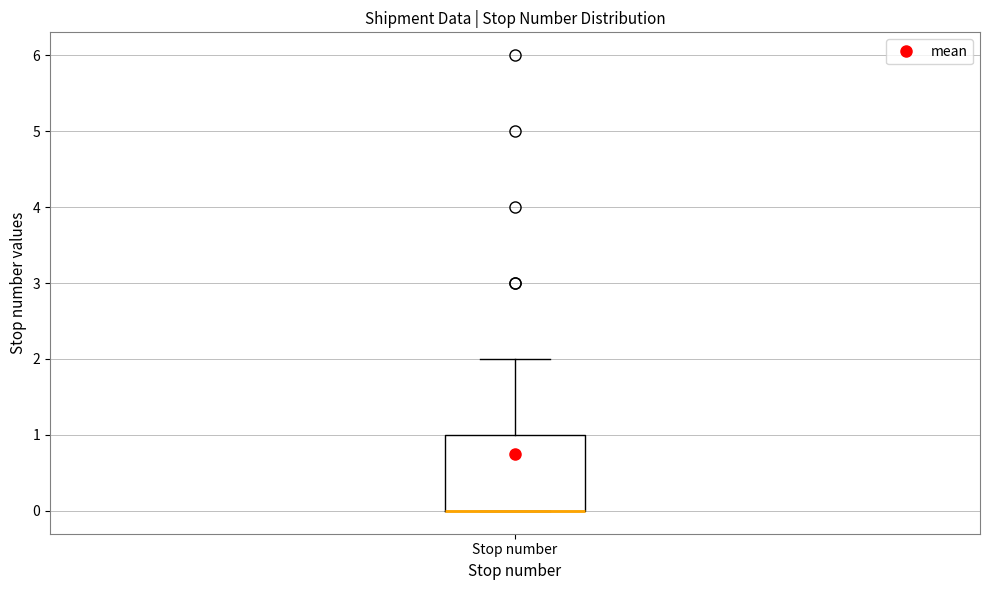

Read this box plot against the y-axis: the position of the median line, the range covered by the box, and the ends of both whiskers. The values are not printed on the chart, so give them approximately, as read against the axis.

median 0 (drawn on the box's lower edge), box 0 to 1, whiskers 0 to 2